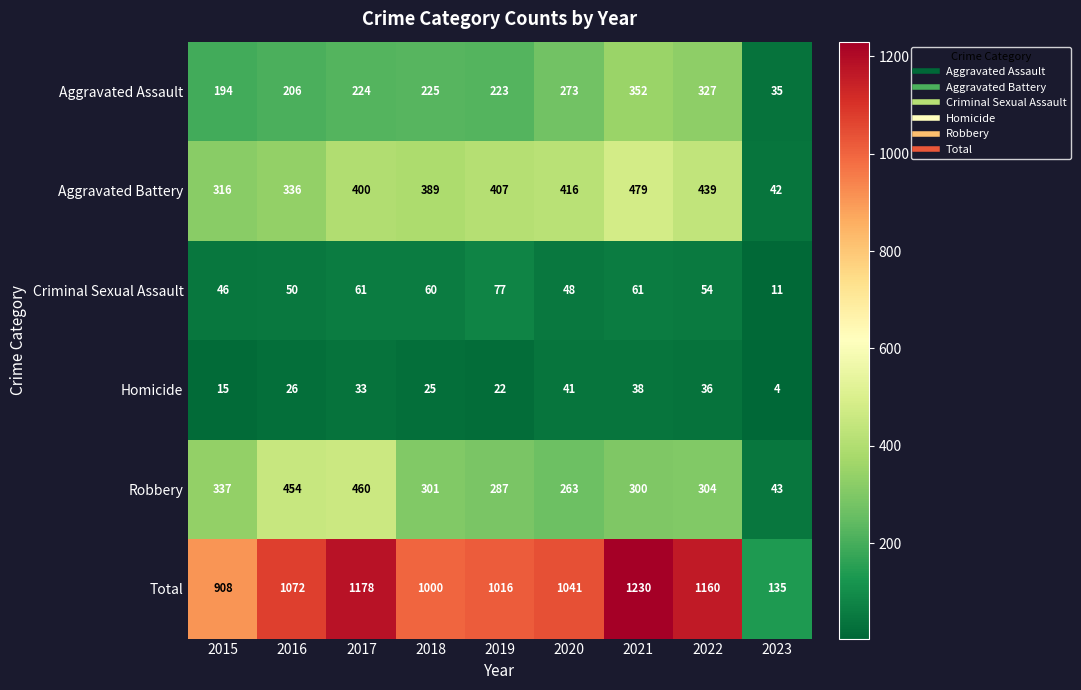

How many series are shown in this chart?

6